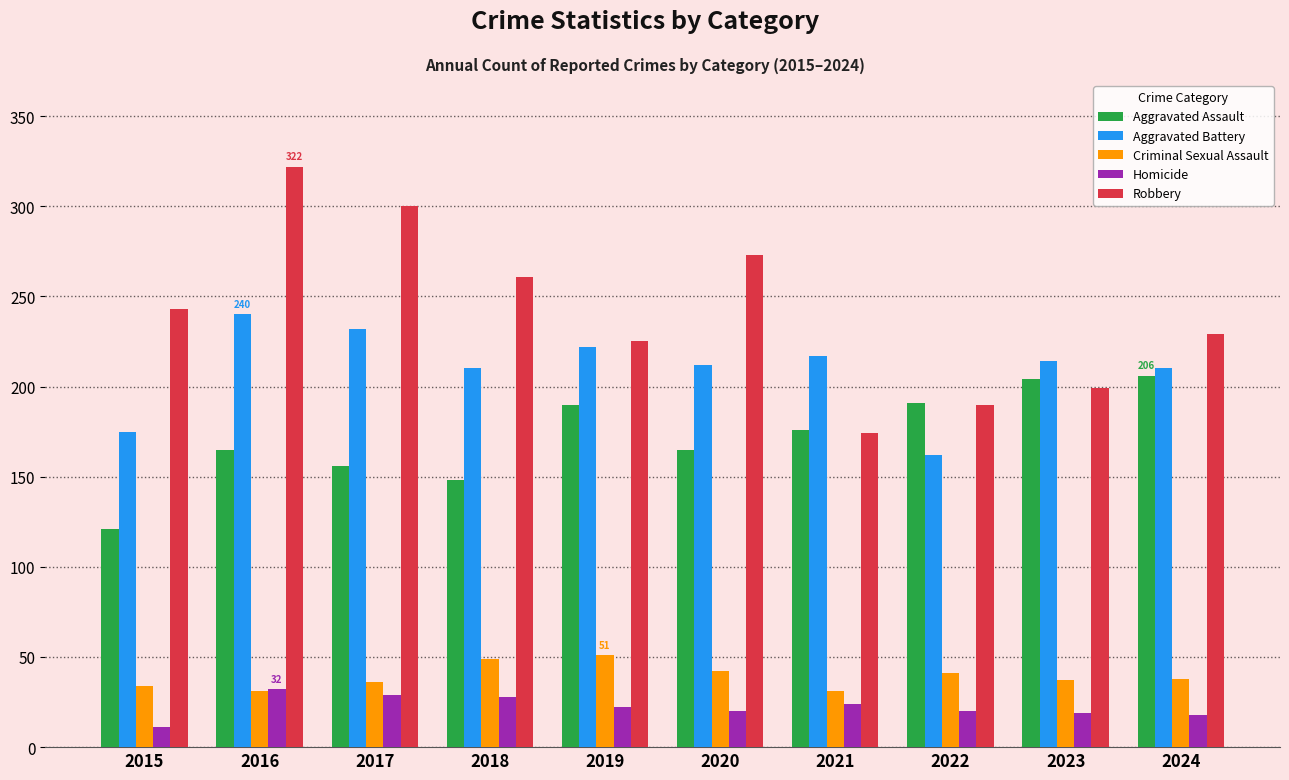

What is the difference between the highest and lowest values at 2022?

171